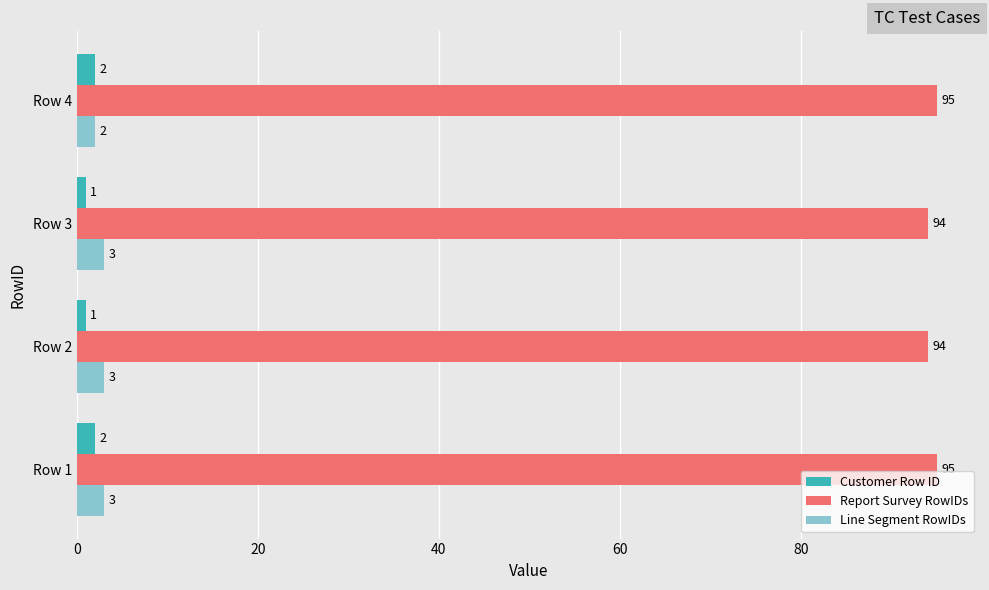

What is the approximate value of Report Survey RowIDs at Row 3?

94